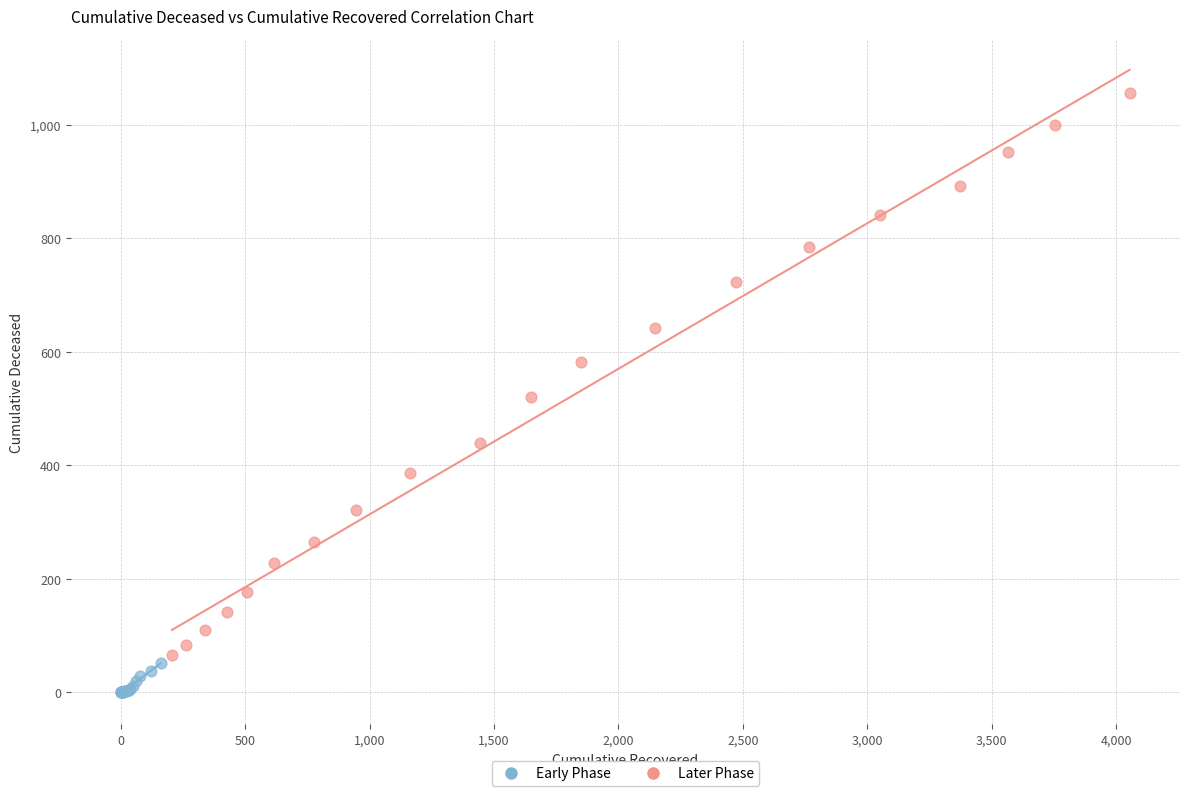

Which series has the largest Y range (max minus min)?

Later Phase